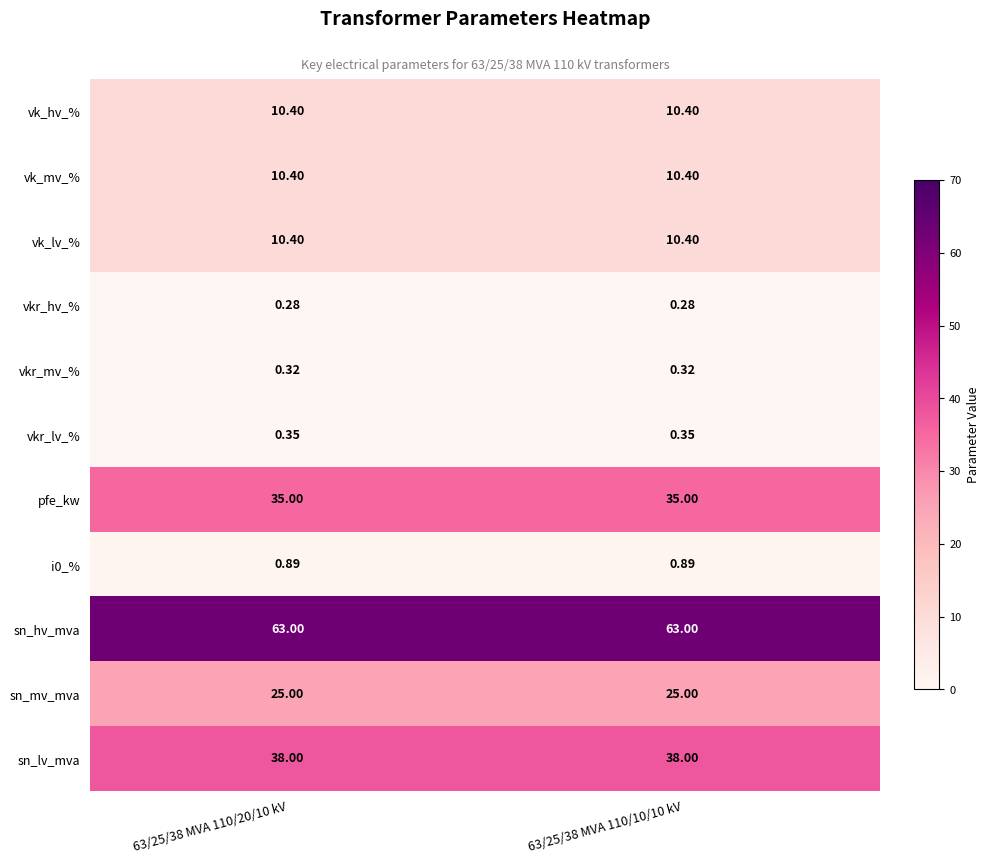

Is the value of sn_hv_mva at 63/25/38 MVA 110/10/10 kV greater than the value of vk_mv_% at 63/25/38 MVA 110/20/10 kV?

Yes